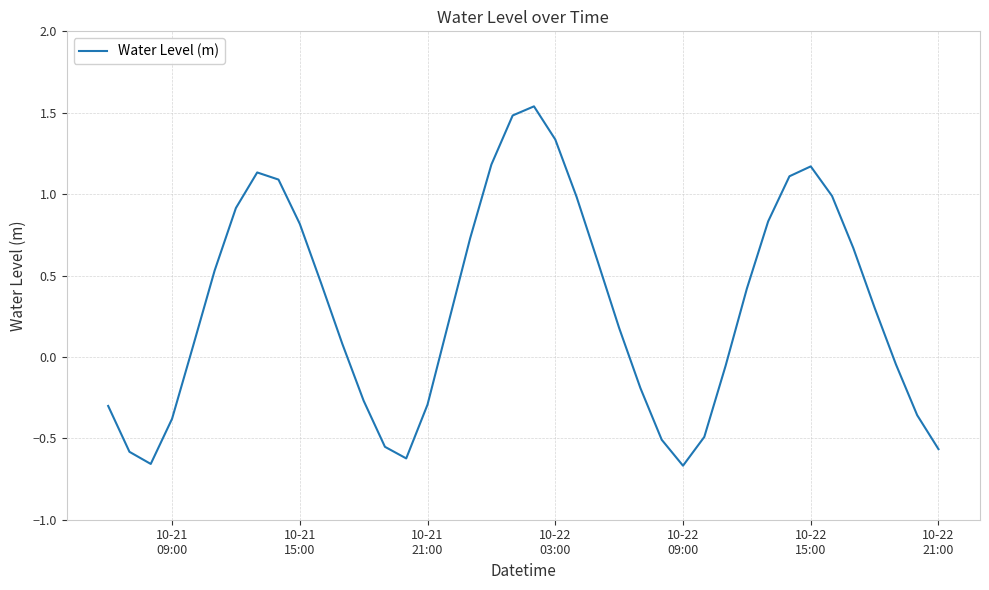

What is the difference between the maximum and minimum values?

2.2